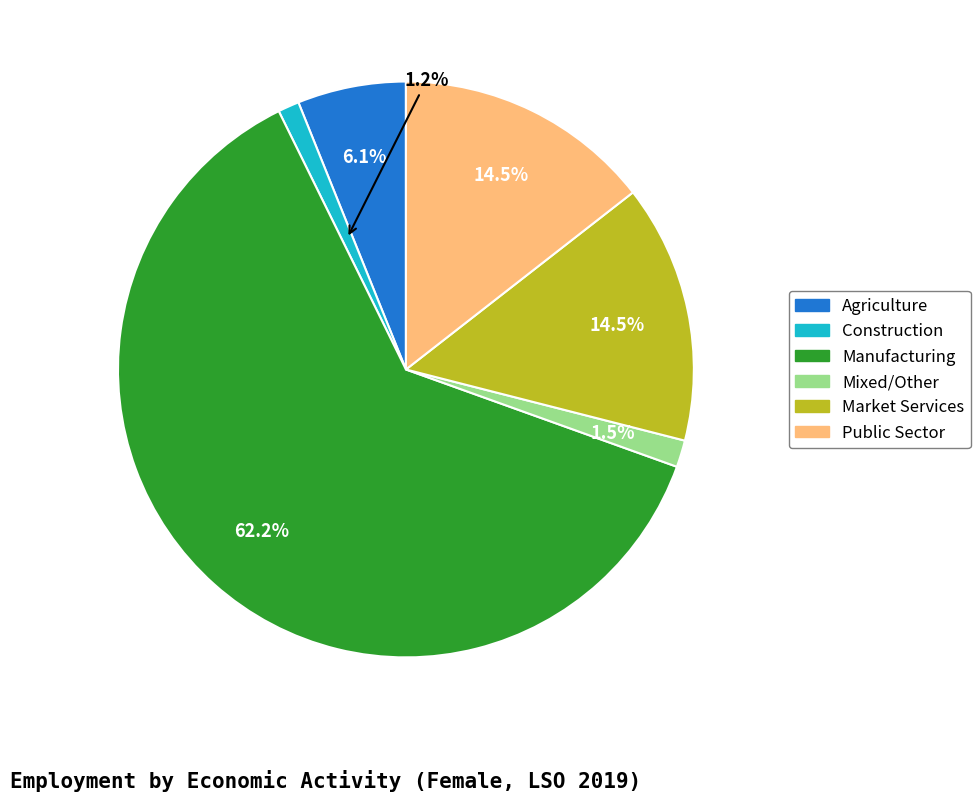

Which category accounts for the majority?

Manufacturing